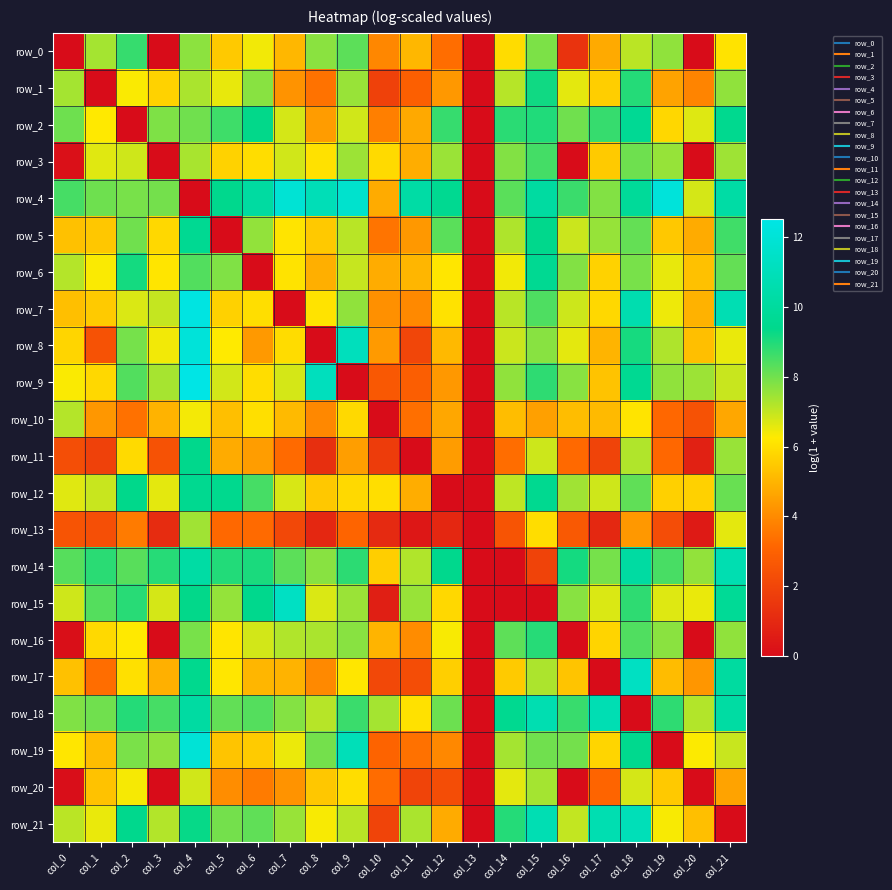

What is the spread (max minus min) of values at col_19?

12.1